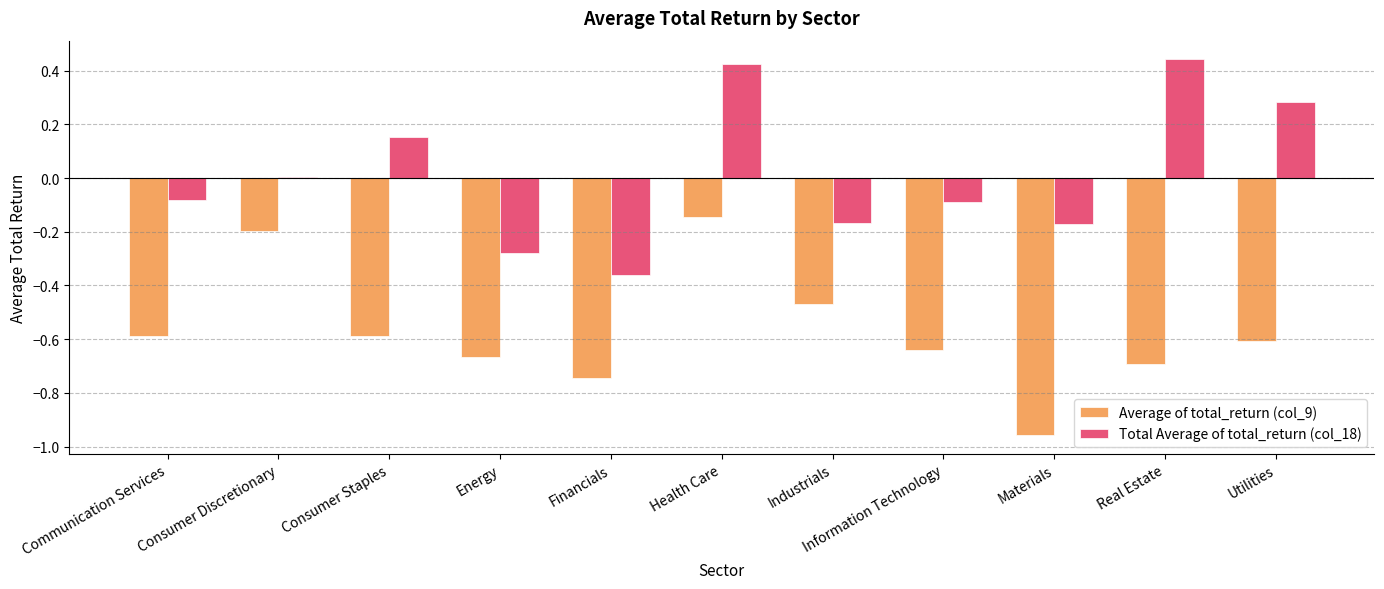

Which series has the largest total across all categories?

Total Average of total_return (col_18)